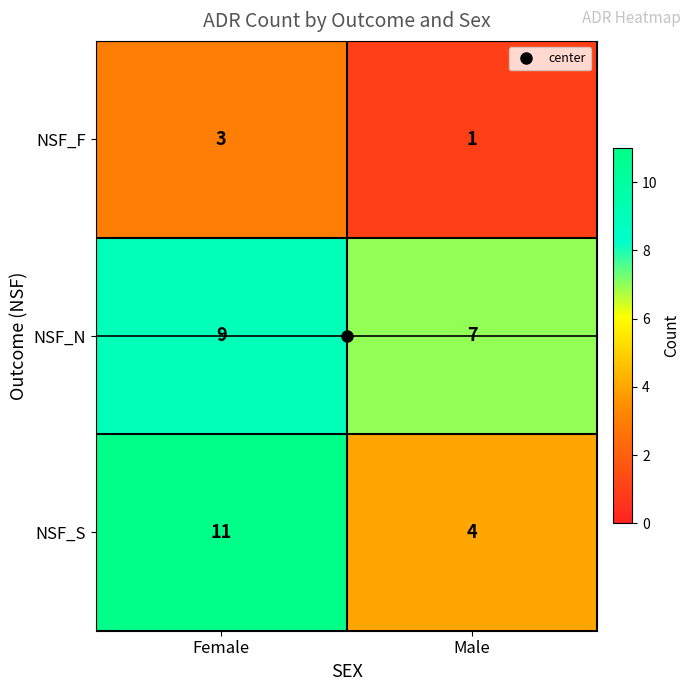

What is the minimum value for NSF_S?

4